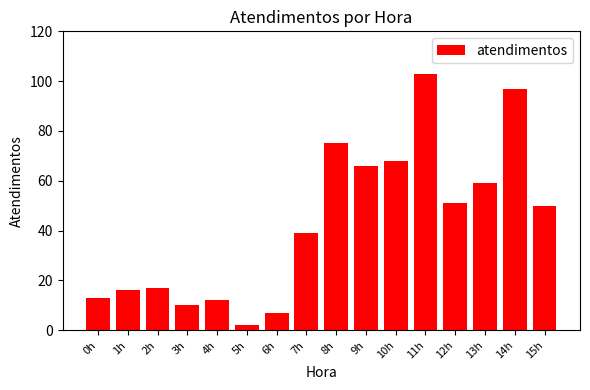

Where does the data first go above 50?

8h